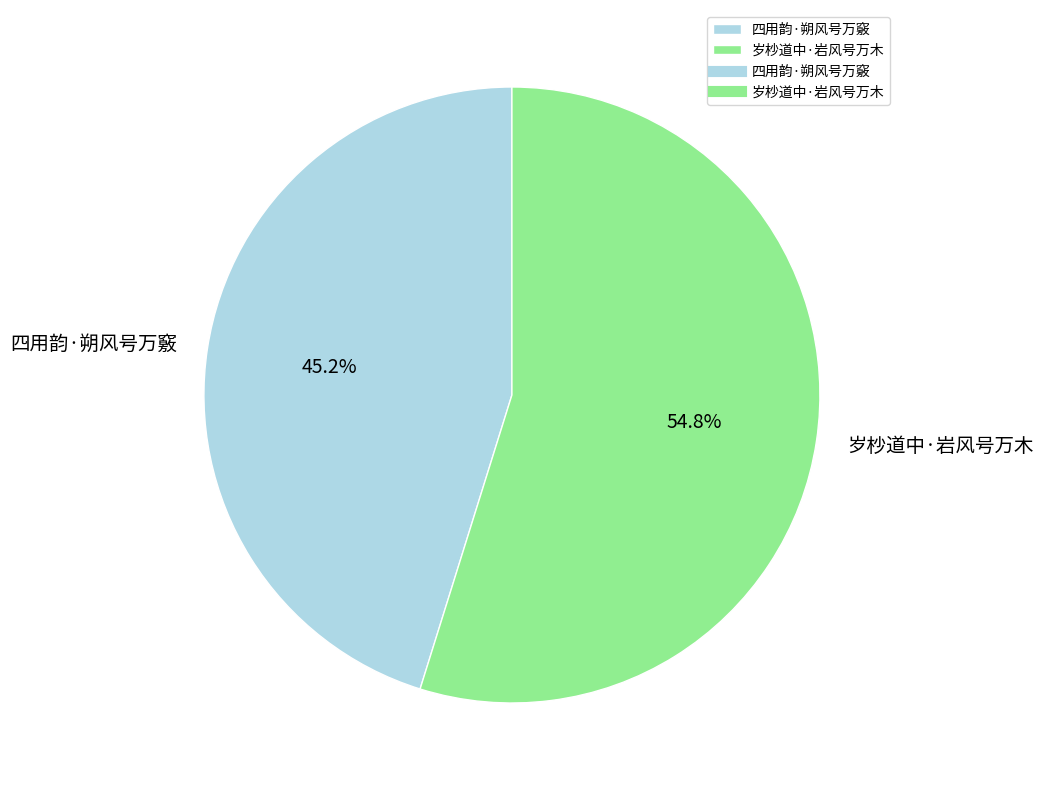

True or false: 四用韵·朔风号万竅 accounts for 37% of the total.

False